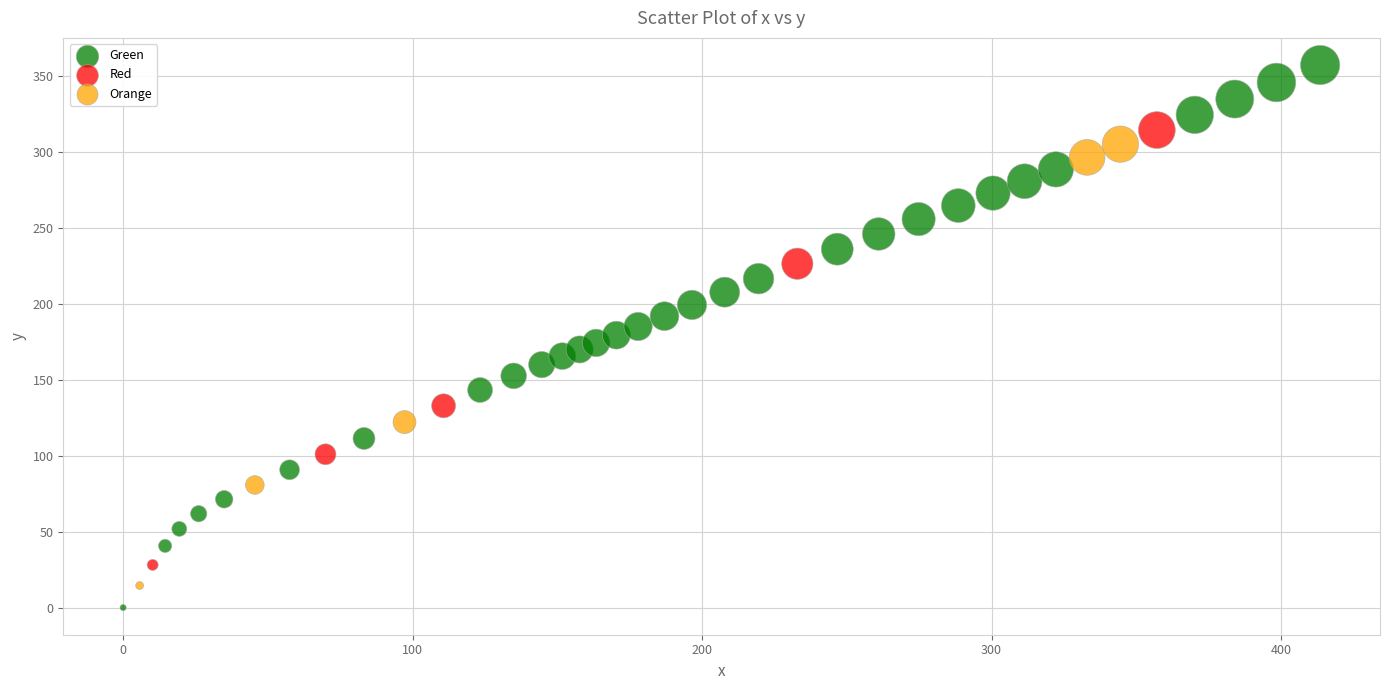

Which series has the widest spread of Y values?

Green